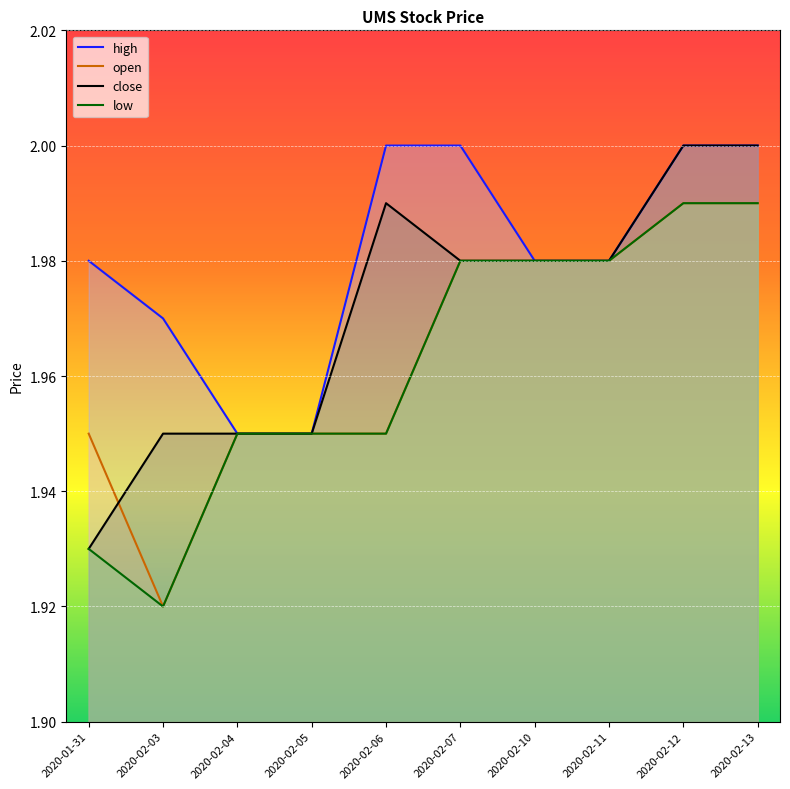

Which category has the highest value across all series?

2020-02-06